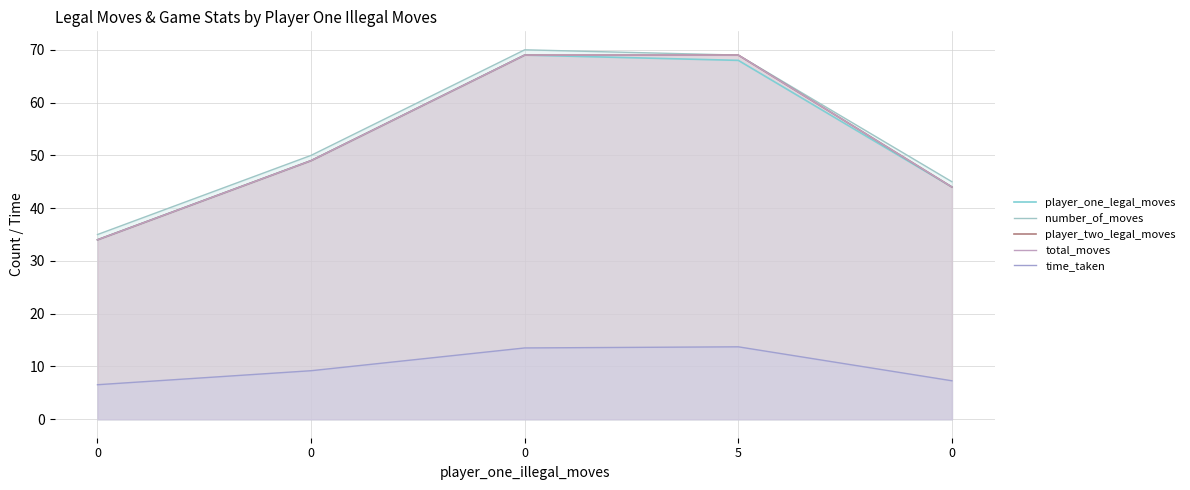

How many player_two_legal_moves values are between 44 and 69?

4